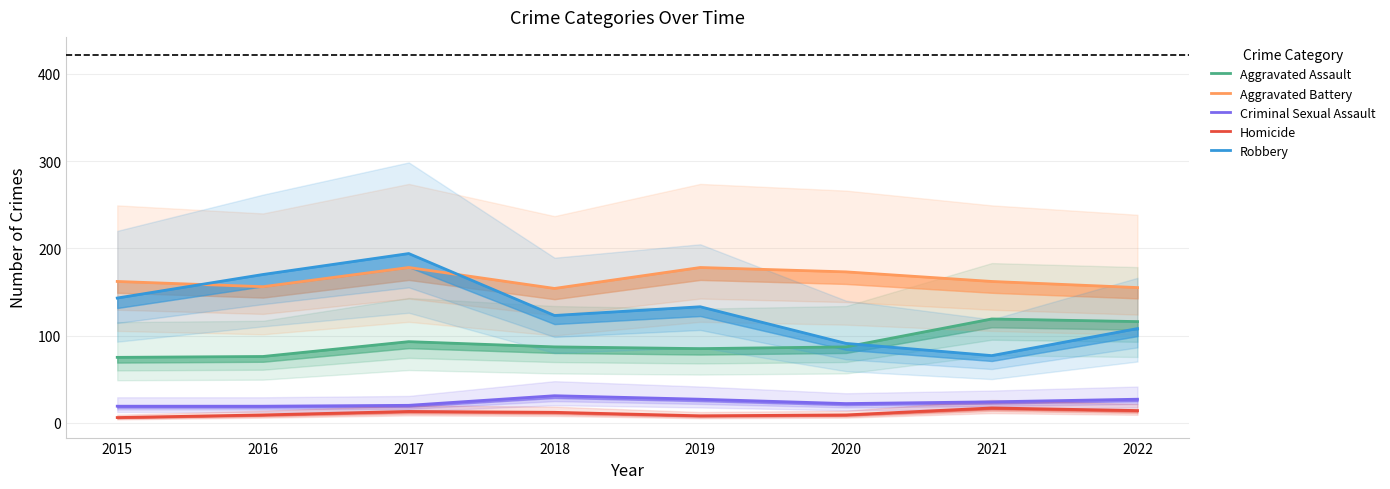

How many data points in Aggravated Assault are less than 87?

3